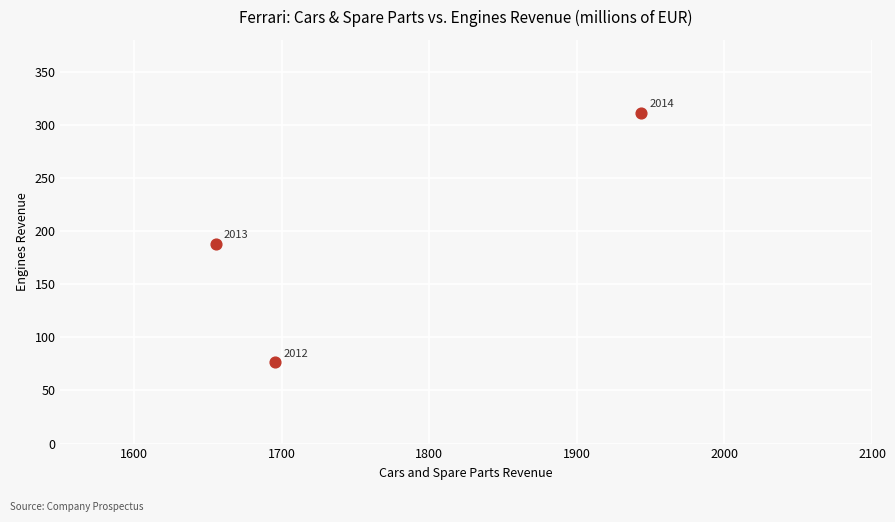

What Y value in the scatter plot is closest to 193?

187.9